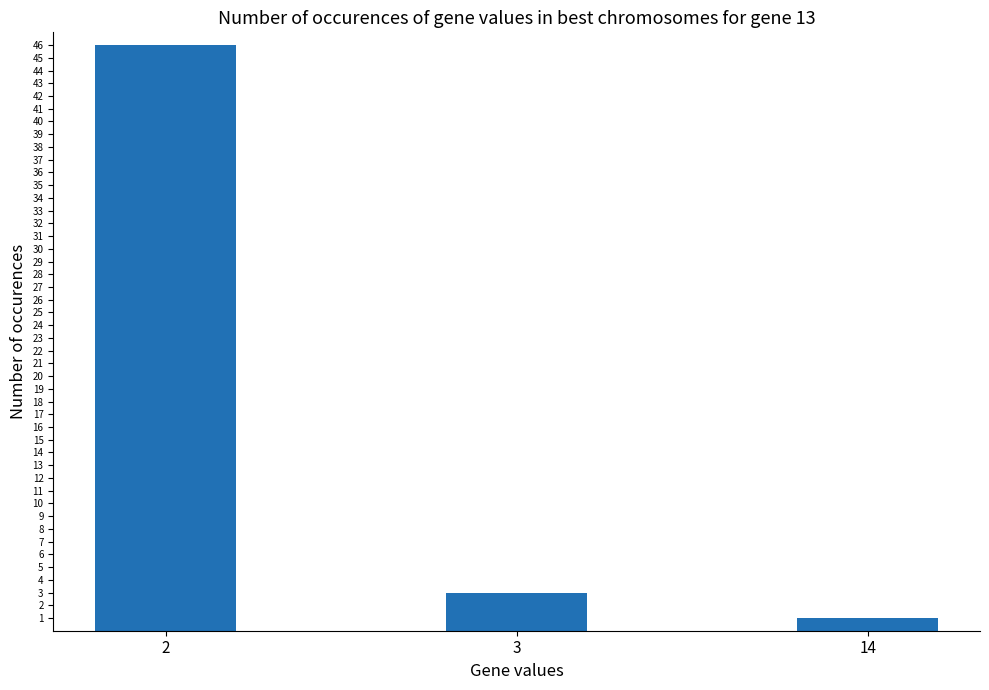

What is the difference between the maximum and second lowest values?

43